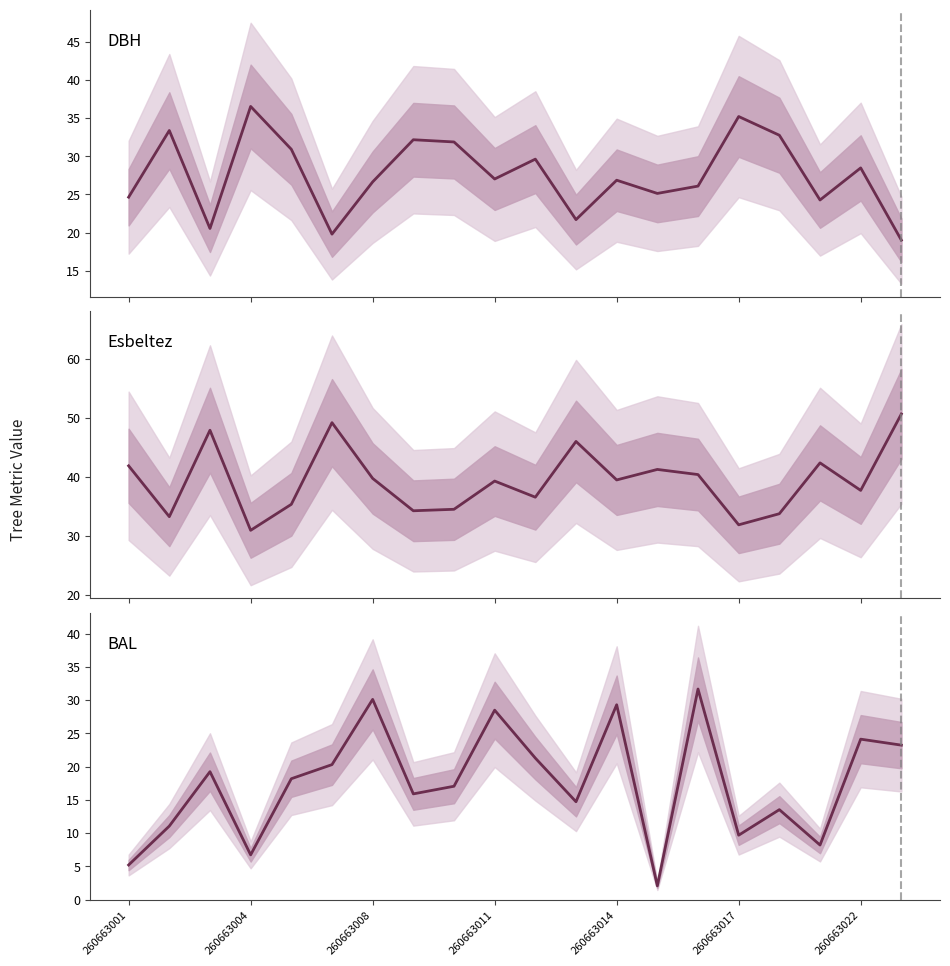

How many lines are shown in the chart?

3